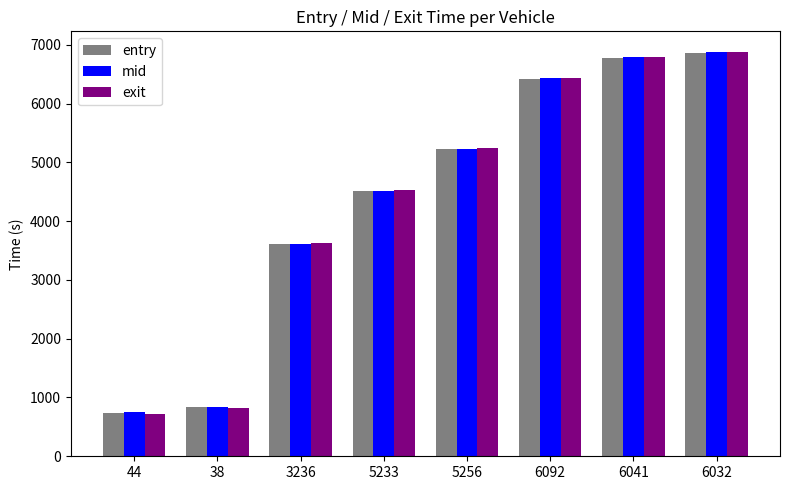

Reading left to right, extract all data points from this chart.

entry: 44=743.6	38=837.4	3236=3606.6	5233=4504.9	5256=5224.5	6092=6422.0	6041=6777.2	6032=6867.6
mid: 44=750.6	38=846.3	3236=3615.2	5233=4514.2	5256=5232.5	6092=6431.4	6041=6785.0	6032=6875.2
exit: 44=727.5	38=825.9	3236=3623.5	5233=4522.7	5256=5240.4	6092=6441.2	6041=6794.4	6032=6883.8